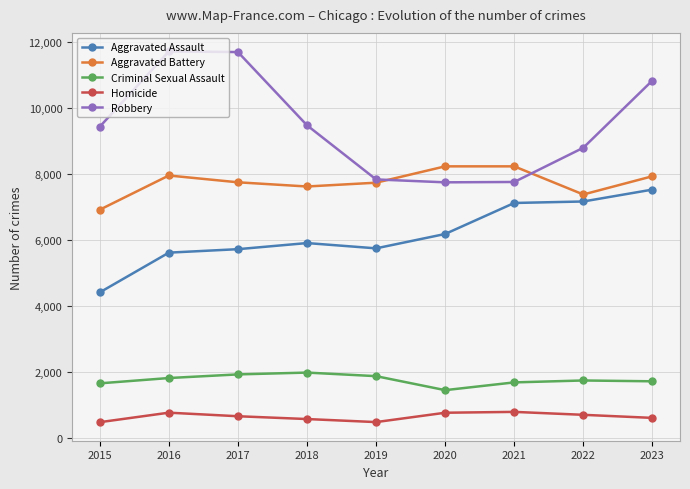

What is the sum of all Aggravated Assault values?

55456